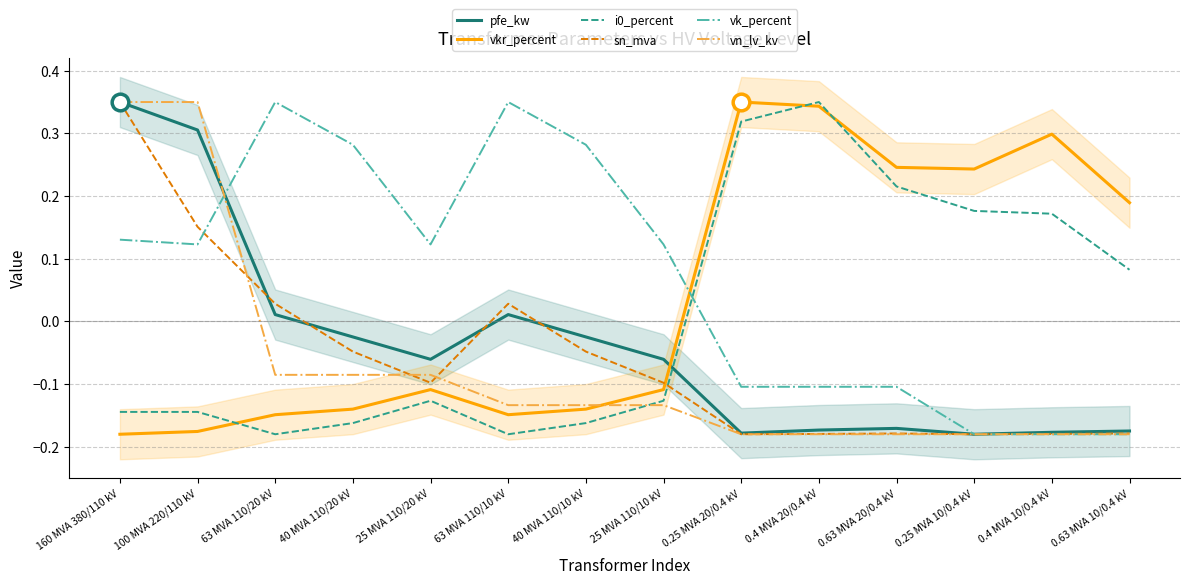

Between which two adjacent categories do i0_percent and vn_lv_kv first intersect?

40 MVA 110/10 kV and 25 MVA 110/10 kV